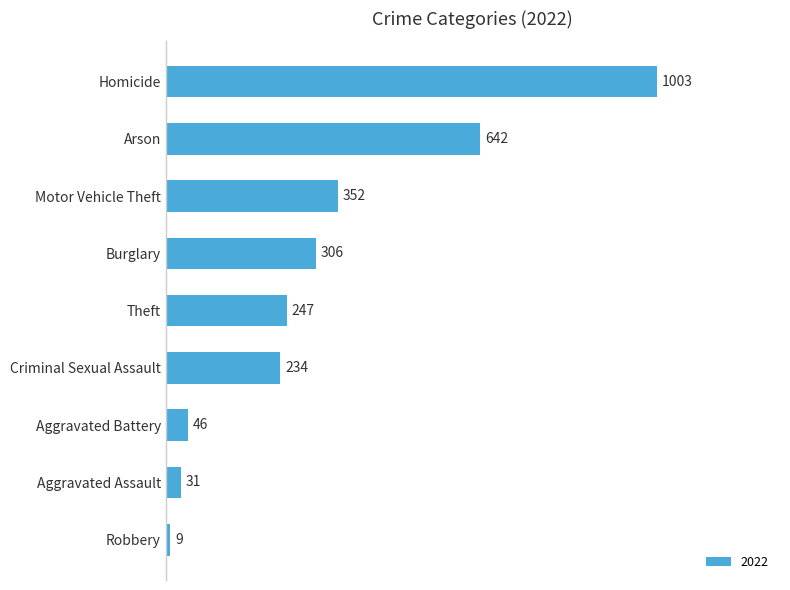

At which label is the value closest to 506?

Arson